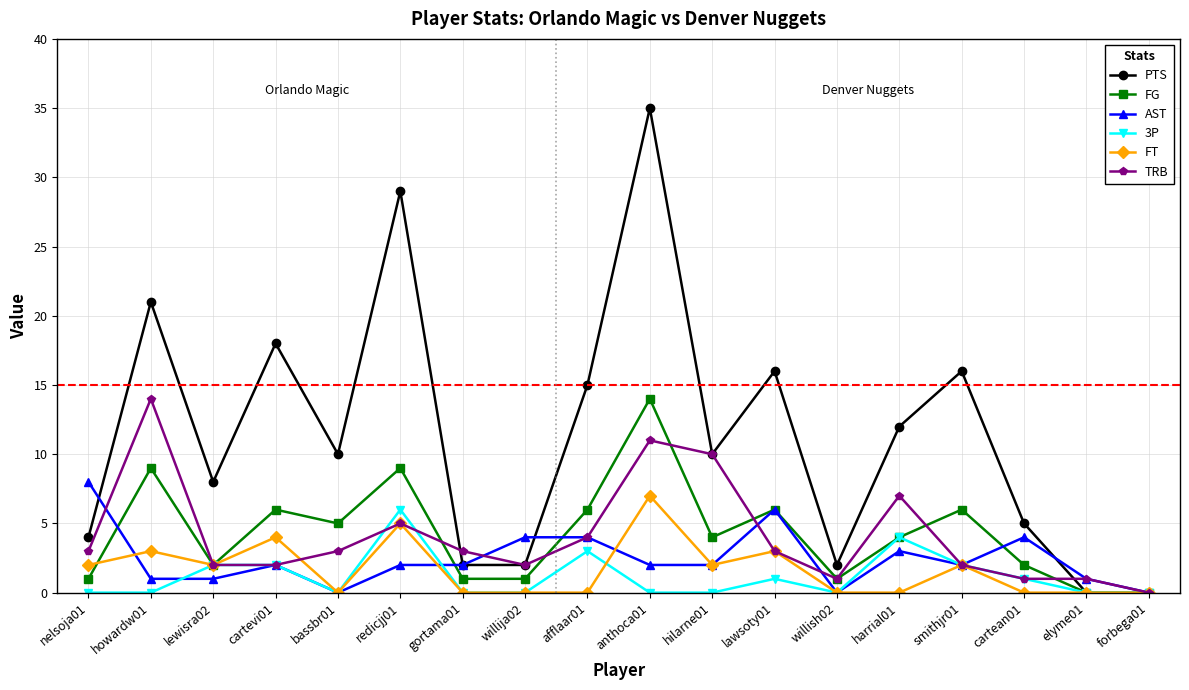

What is the sum of the 3P values at gortama01 and harrial01?

4